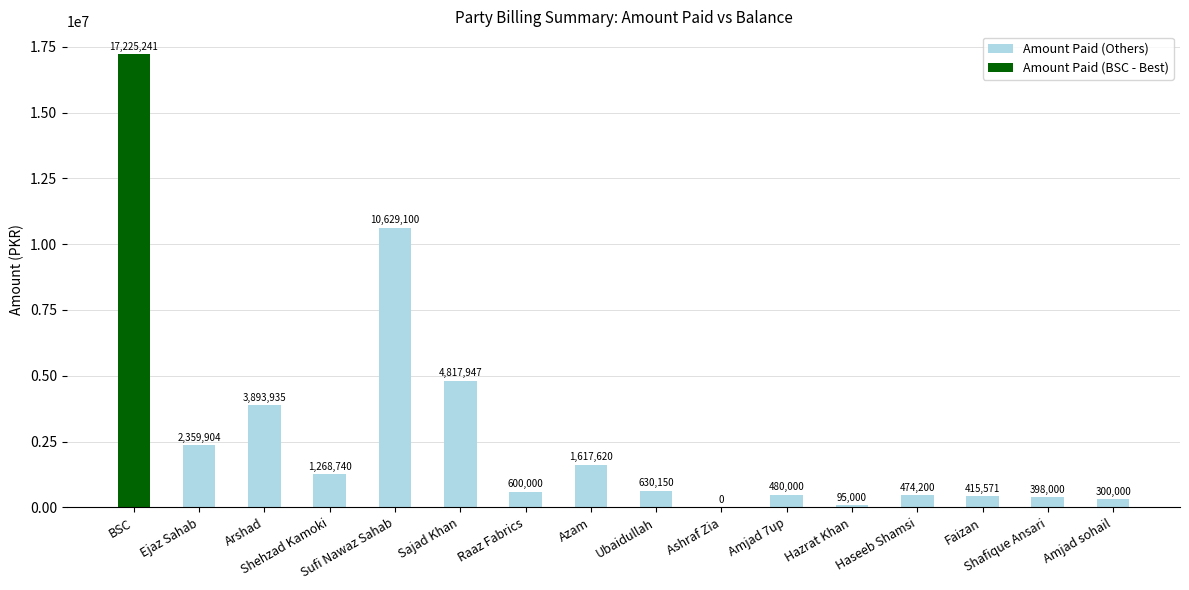

What is the approximate value at Amjad 7up, to the nearest 100?

480000